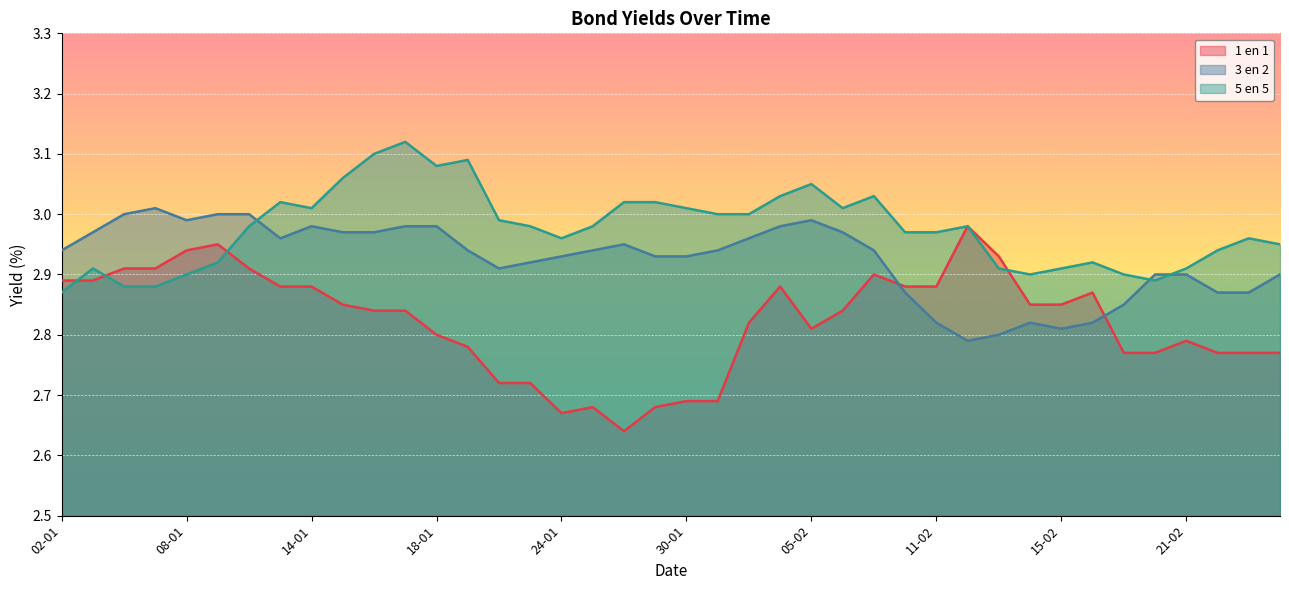

Which series ends up on top after the final intersection of 5 en 5 and 1 en 1?

5 en 5